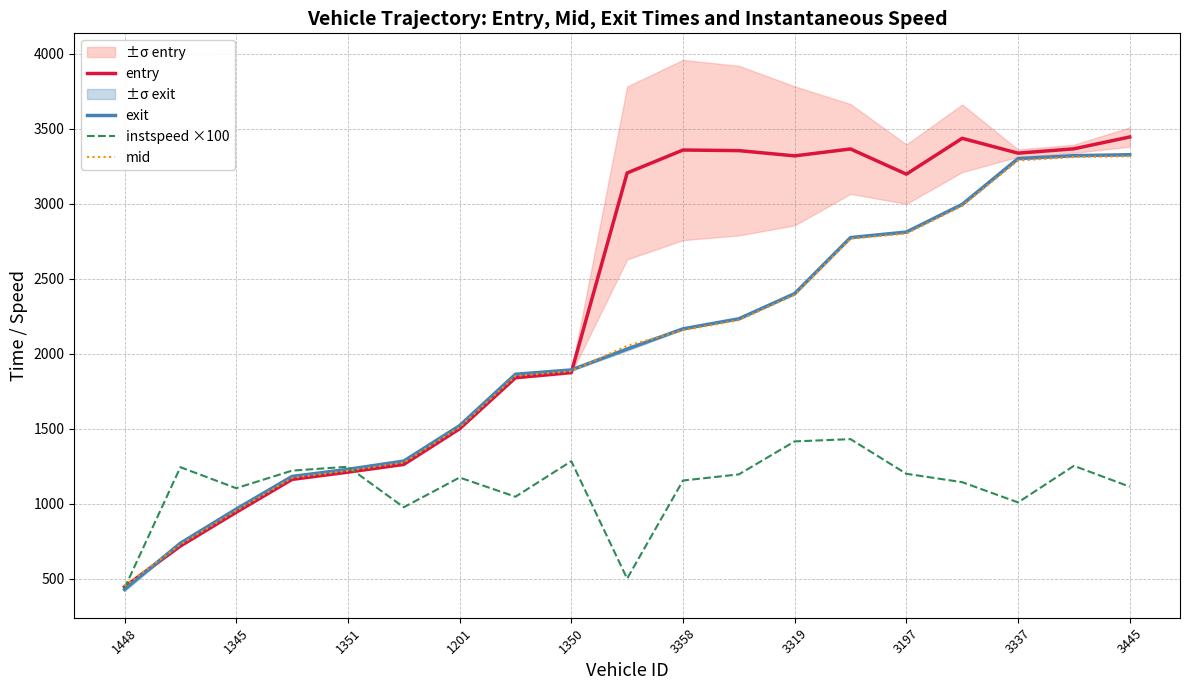

What is the maximum value for exit?

3326.7